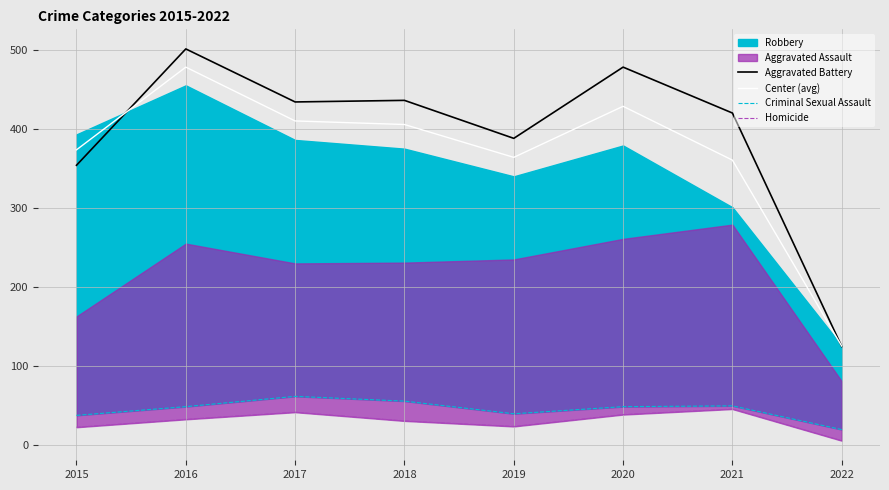

The Aggravated Battery series shows 501.0 at 2016. True or false?

True